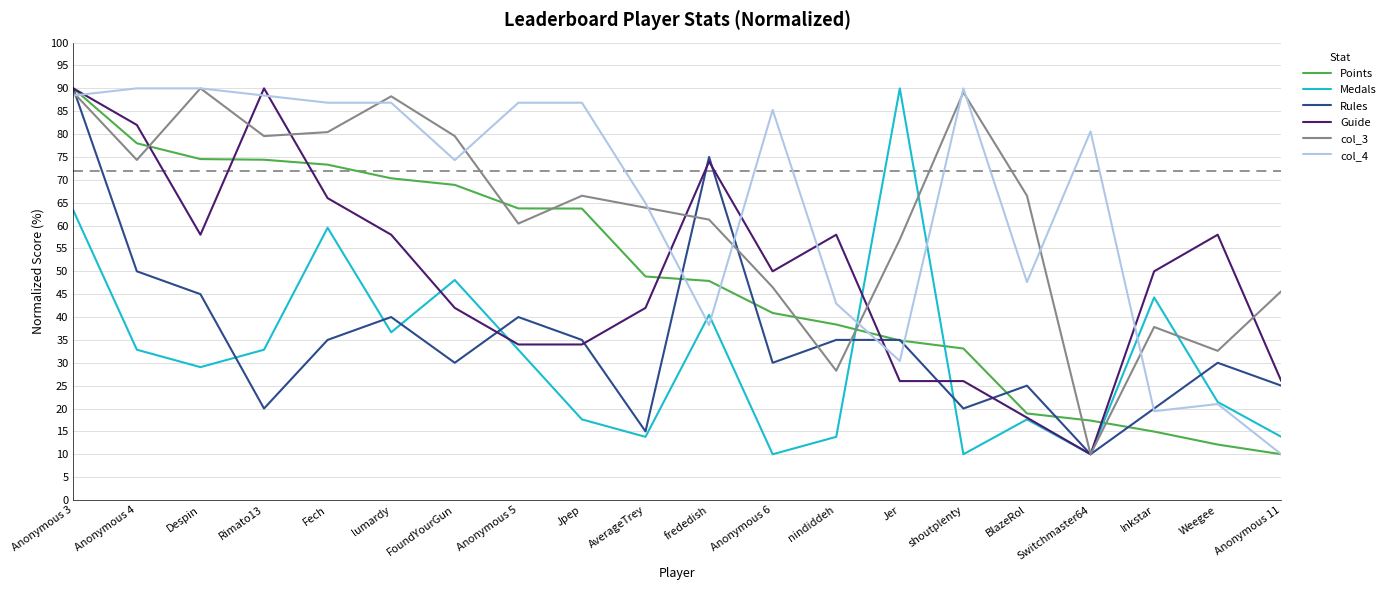

At which category is the sum across all series the highest?

Anonymous 3